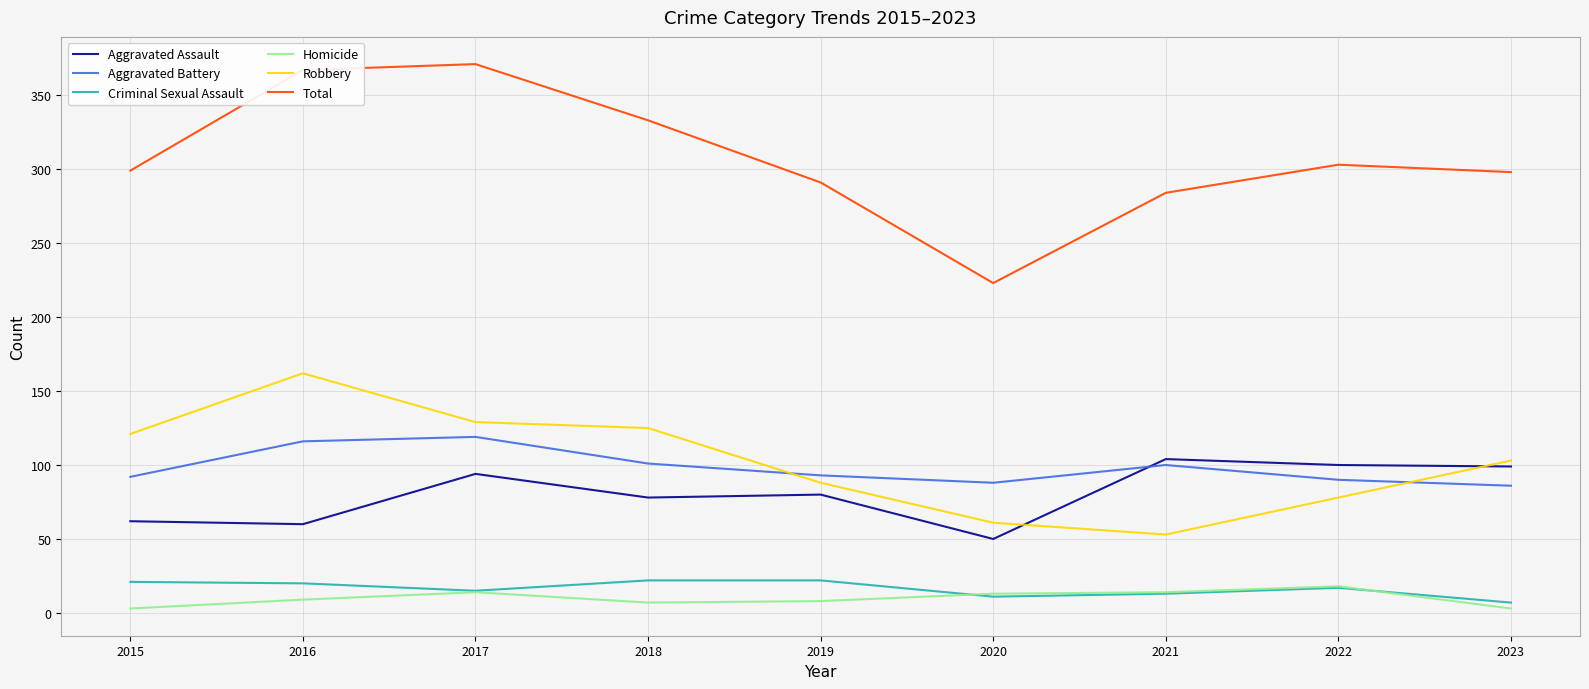

What are all the series names shown in the legend?

Aggravated Assault, Aggravated Battery, Criminal Sexual Assault, Homicide, Robbery, Total